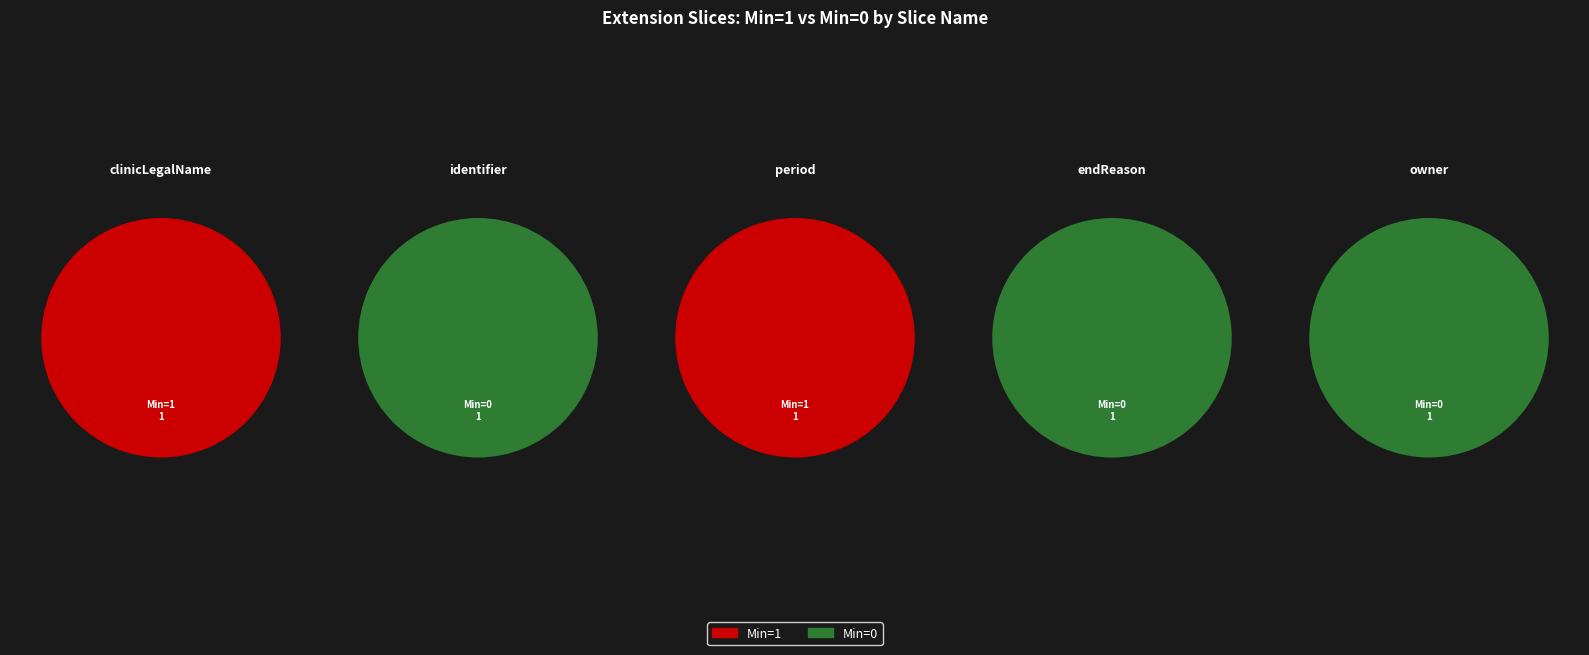

How many segments does this pie chart have?

5